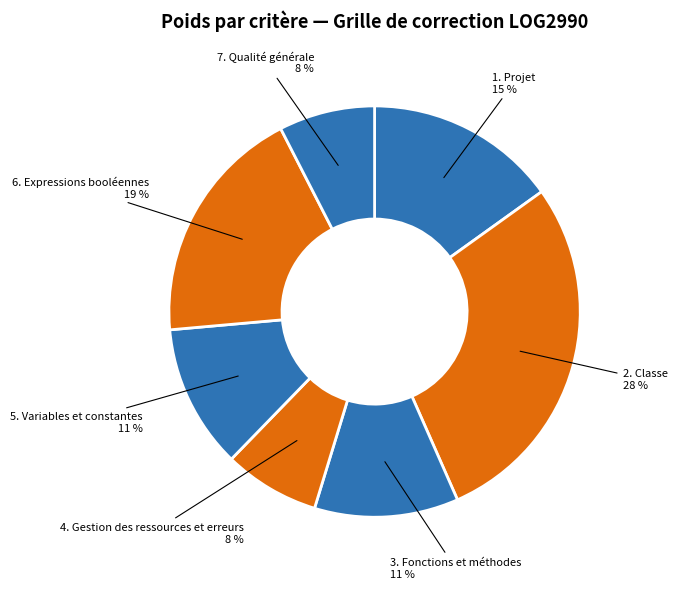

To the nearest percent, what is the average slice percentage?

14%